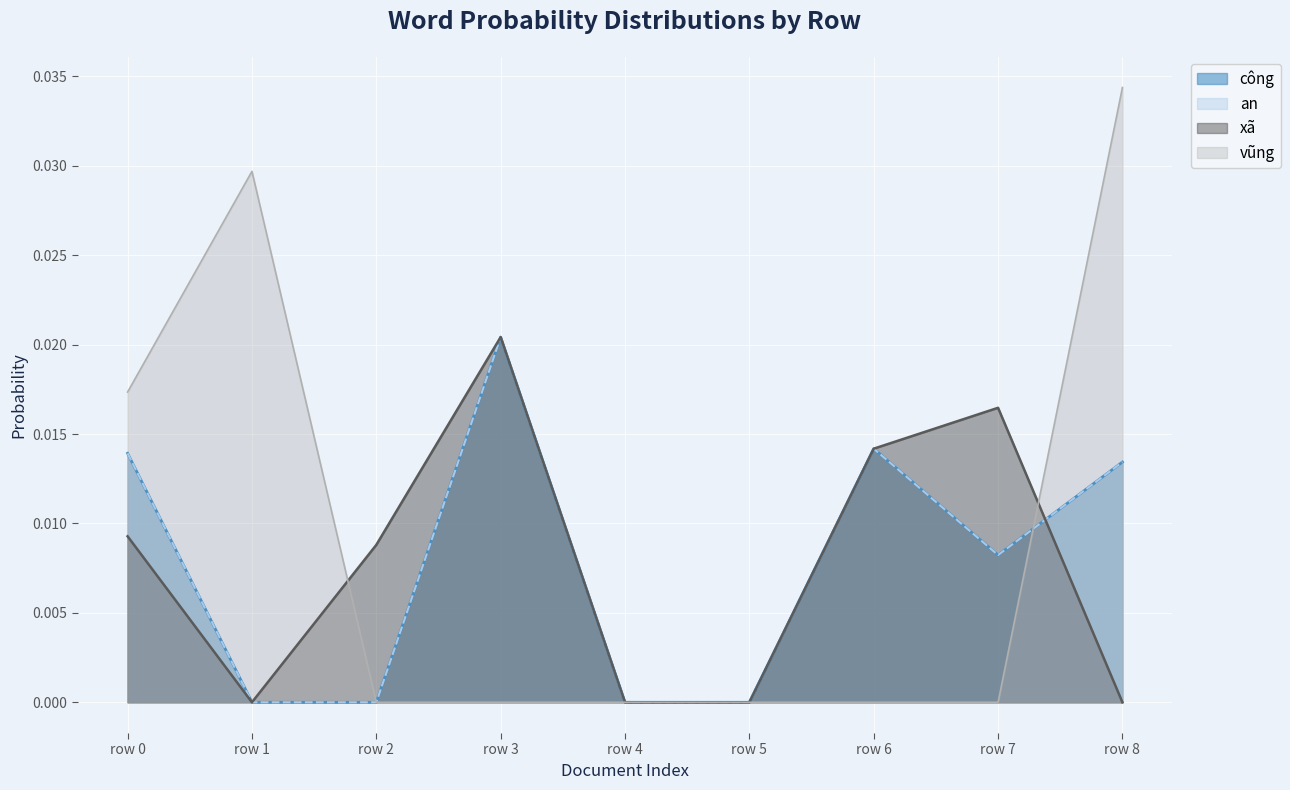

In xã, how many points are lower than both neighbors (excluding endpoints)?

1